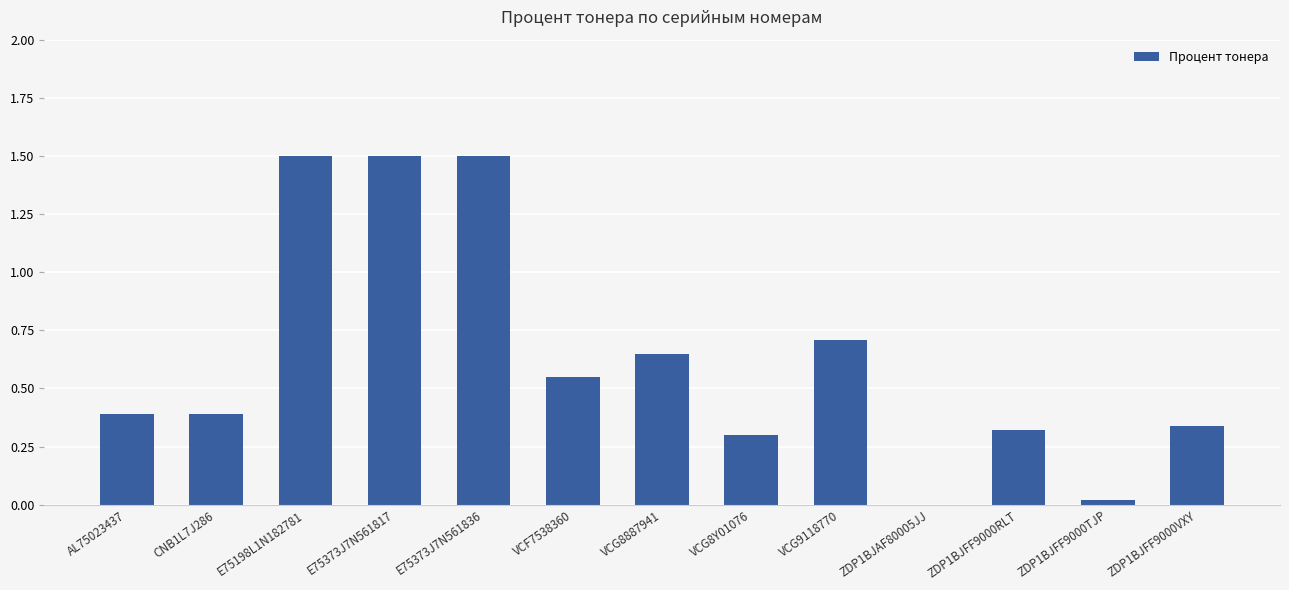

The chart shows a value of 0.1 at ZDP1BJFF9000RLT. True or false?

False